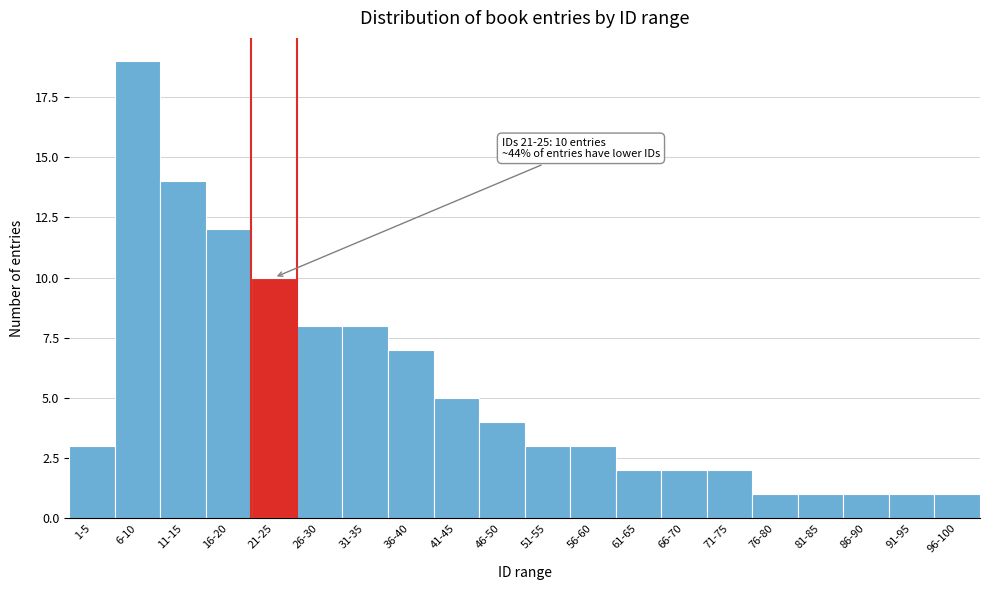

Reading right to left, list all the values displayed in this chart.

96-100=1	91-95=1	86-90=1	81-85=1	76-80=1	71-75=2	66-70=2	61-65=2	56-60=3	51-55=3	46-50=4	41-45=5	36-40=7	31-35=8	26-30=8	21-25=10	16-20=12	11-15=14	6-10=19	1-5=3